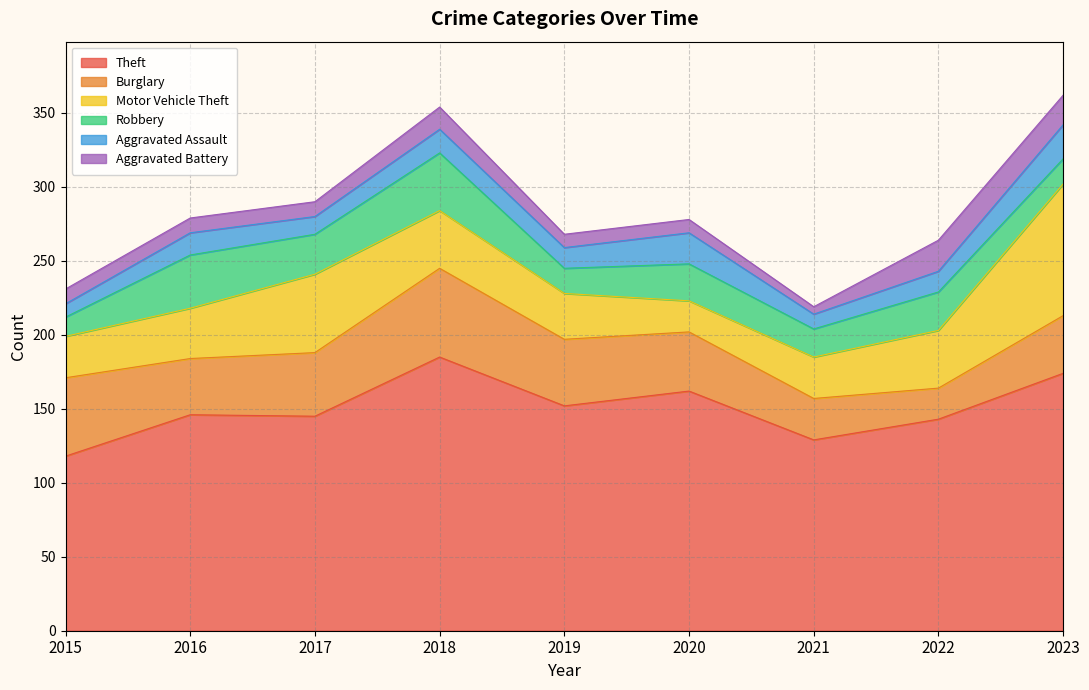

How many interior local peaks does the Burglary series have?

1